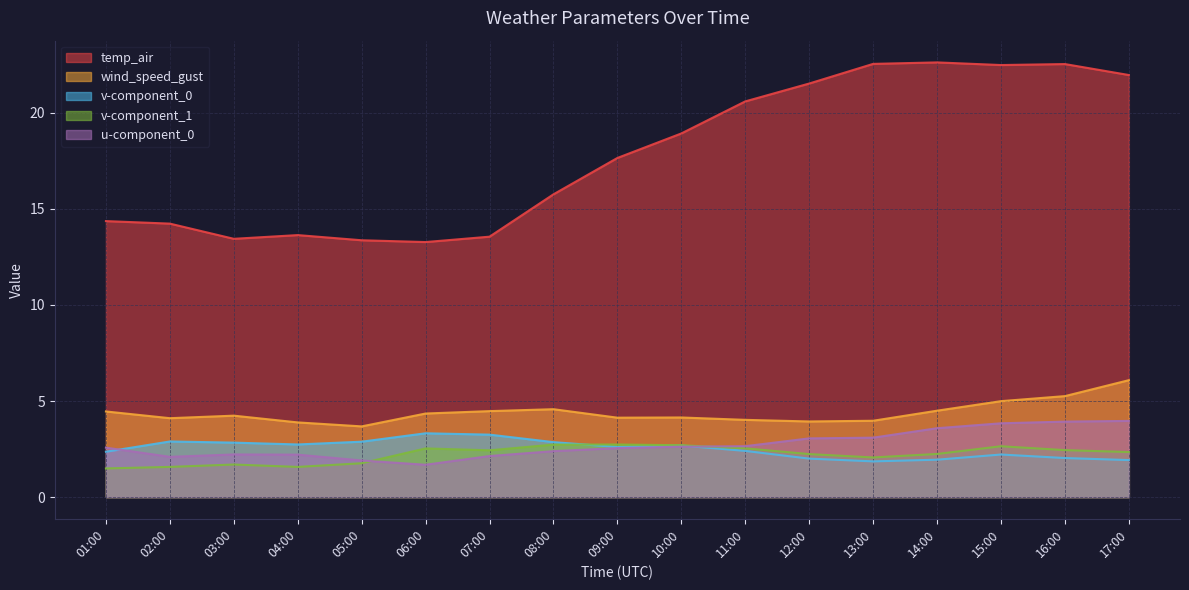

What is the average value of the wind_speed_gust series?

4.4